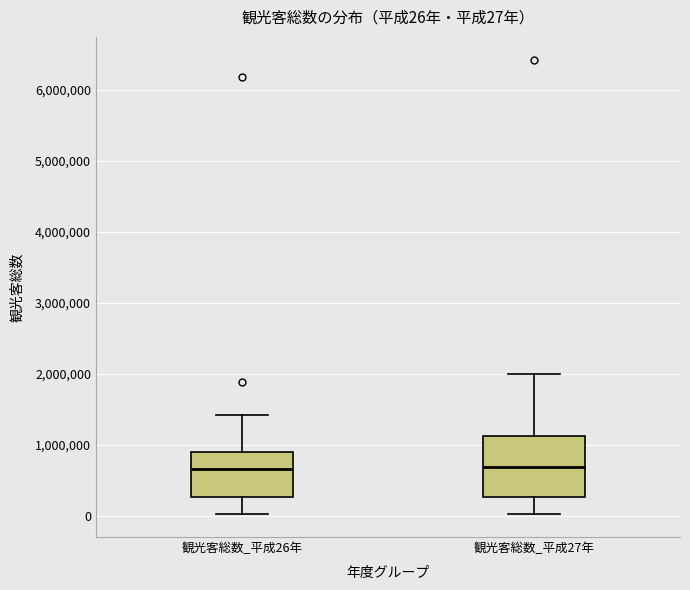

Comparing the boxes themselves (not the whiskers), which one is the tallest?

観光客総数_平成27年